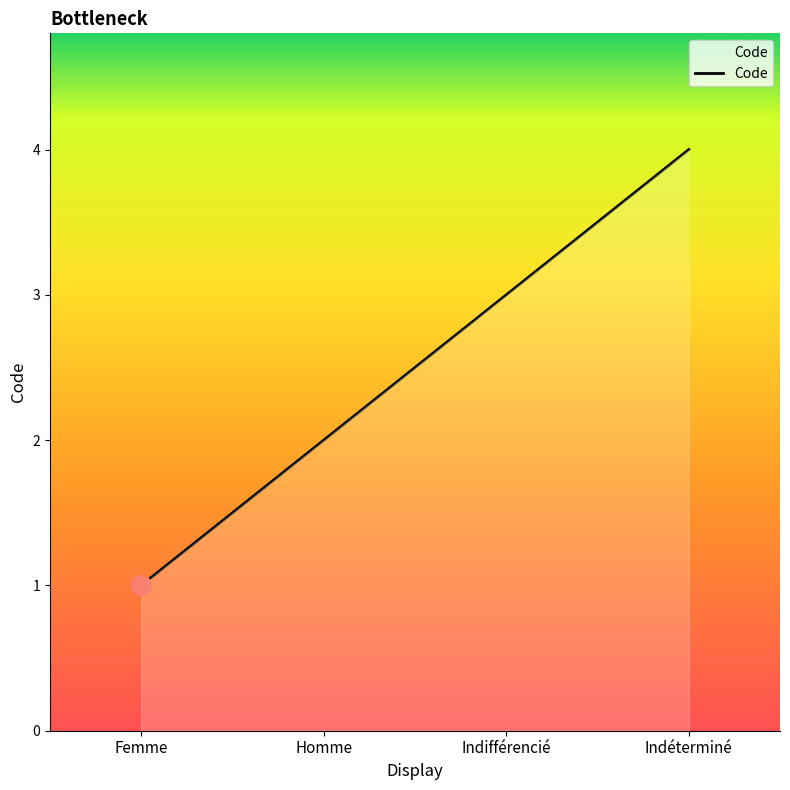

Rank the categories by value from lowest to highest.

Femme, Homme, Indifférencié, Indéterminé